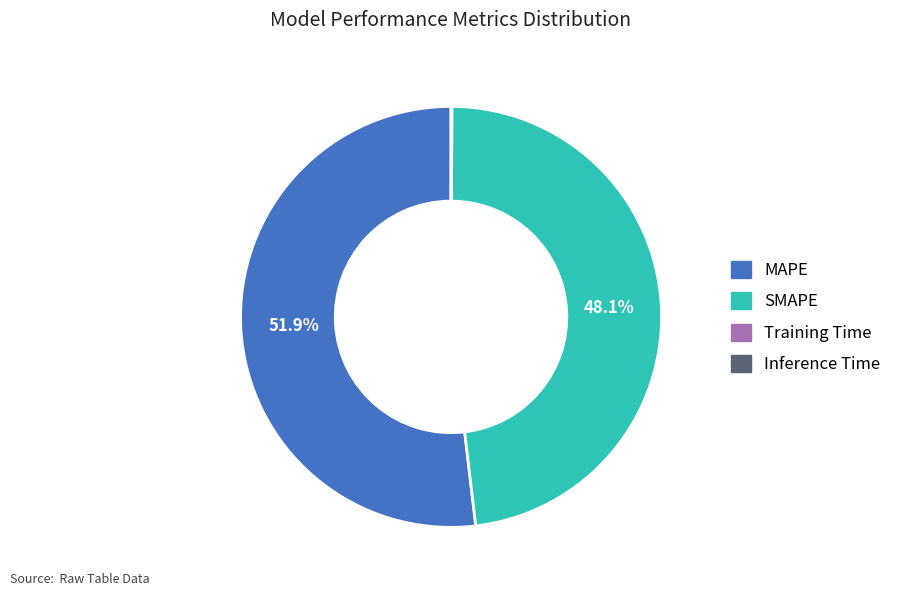

Which category has the biggest portion of the pie?

MAPE